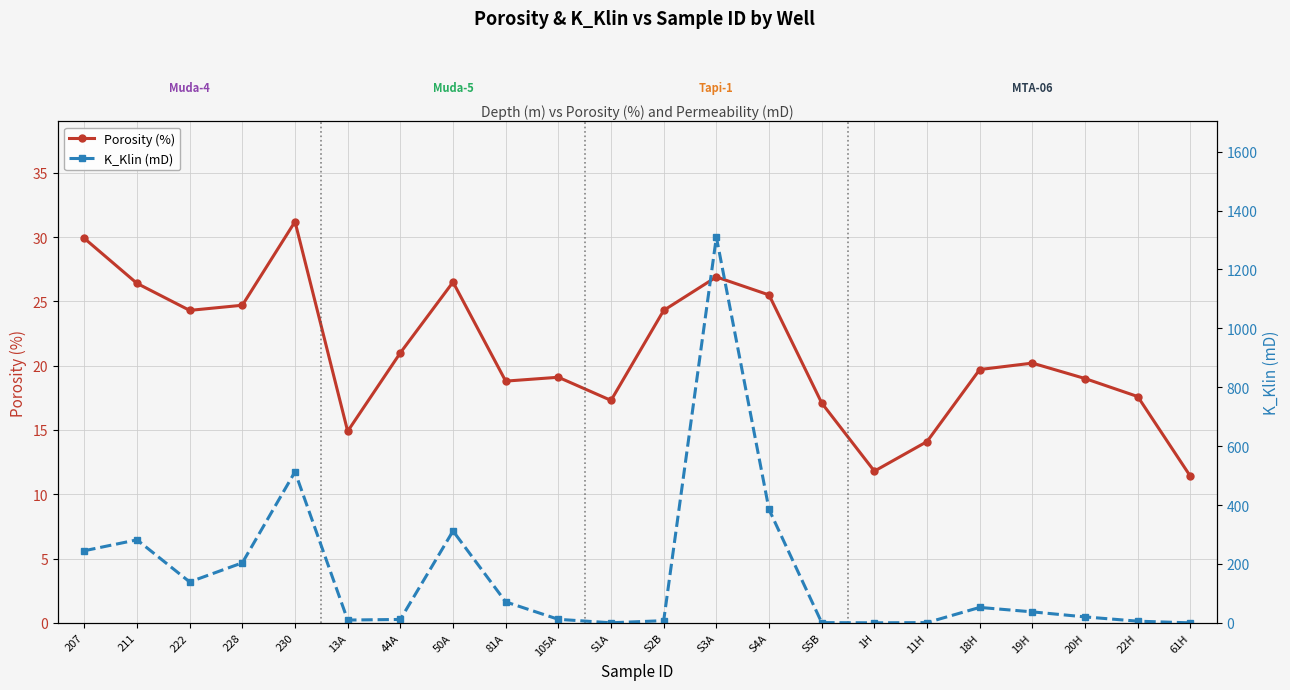

What is the spread (max minus min) of values at 22H?

11.8